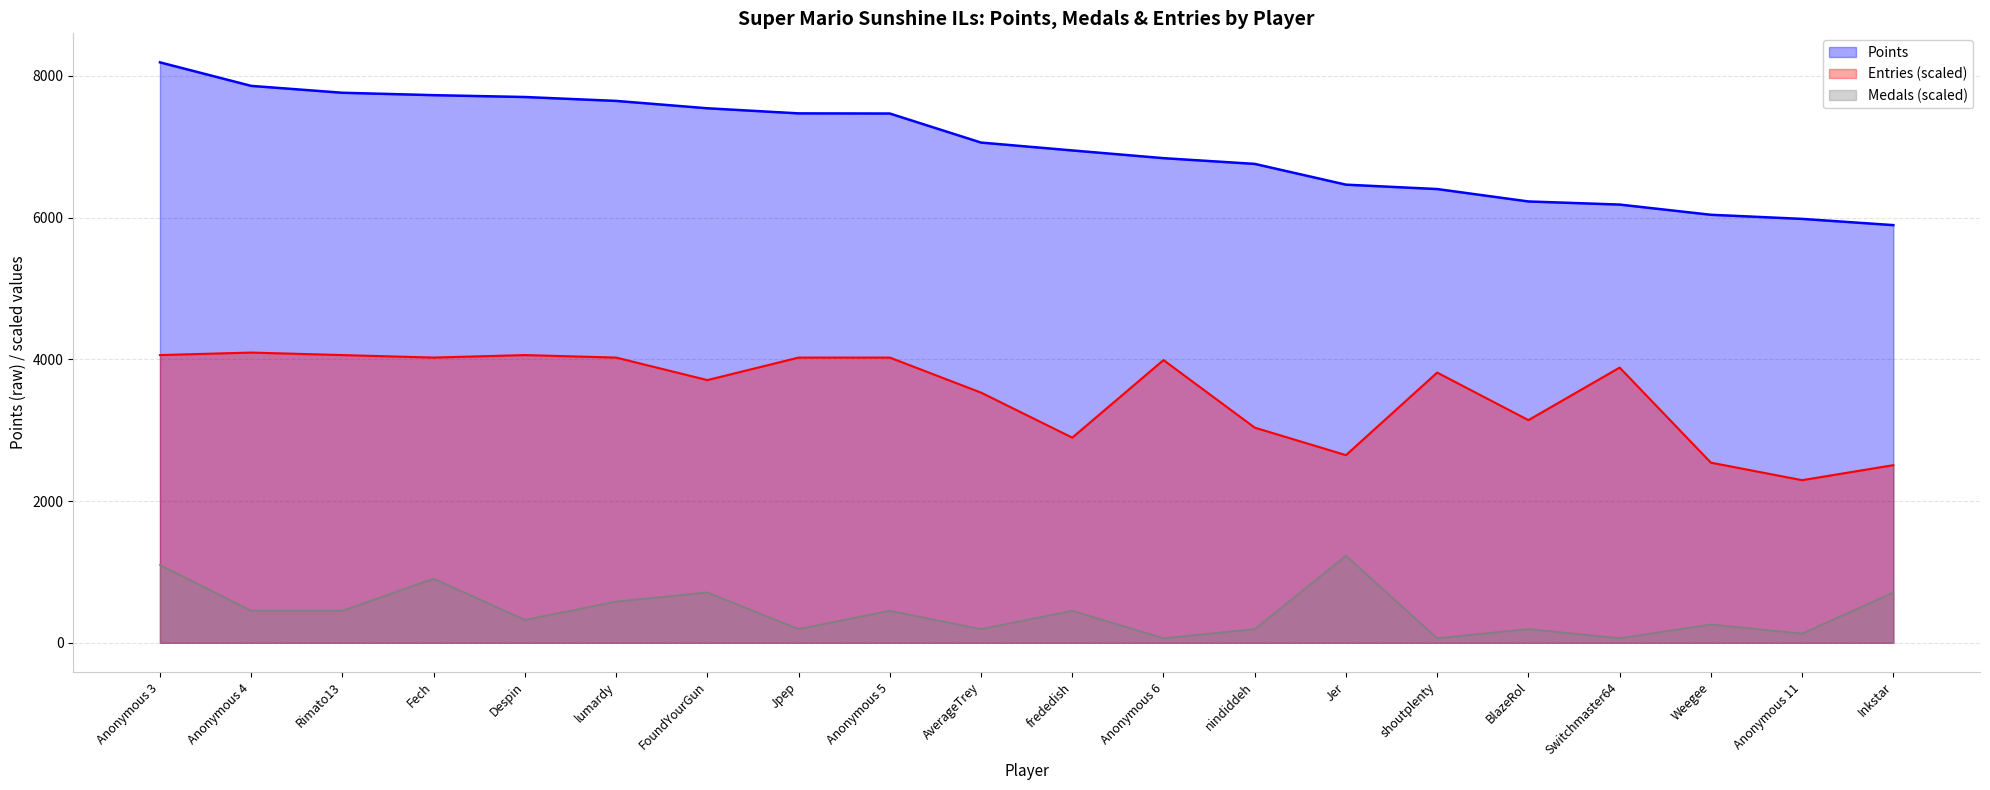

What is the value of the Points point at the 13th from the left?

6758.0